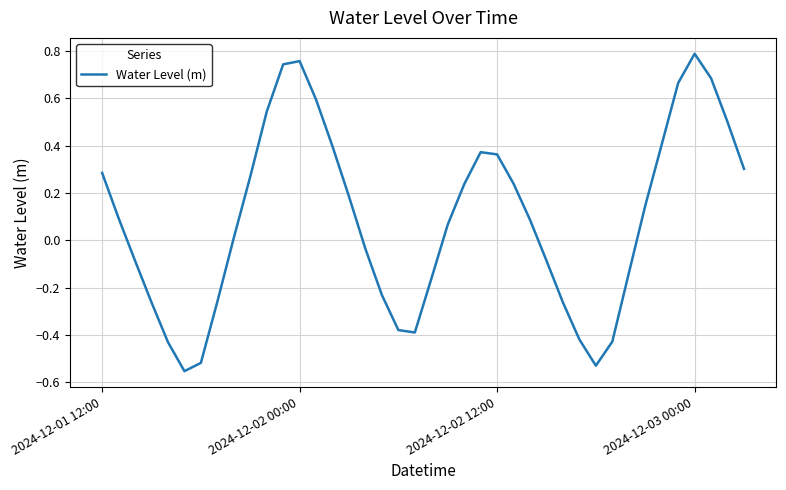

What is the difference between the maximum and minimum values?

1.3